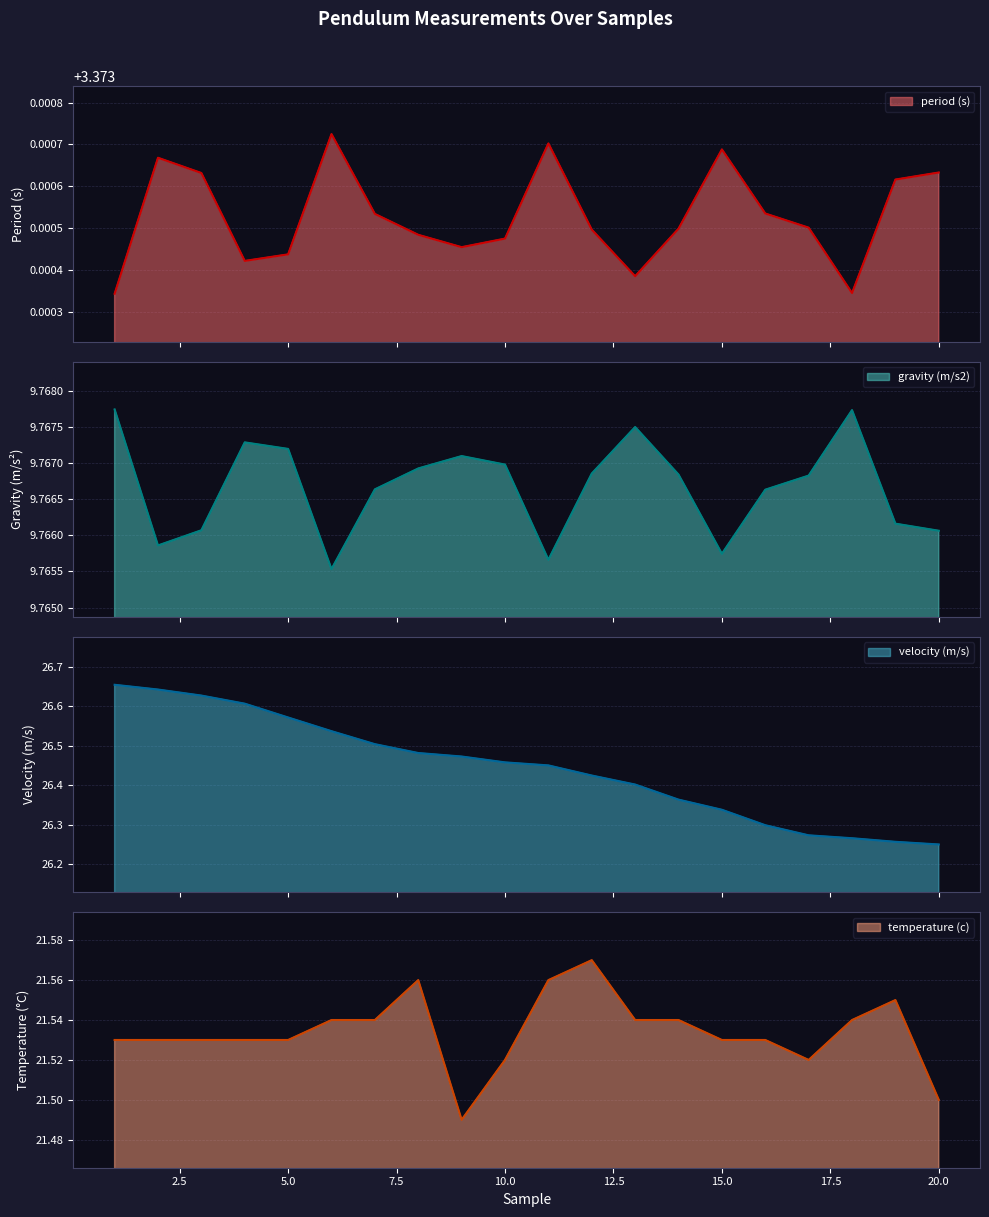

What is the minimum value for velocity (m/s)?

26.2